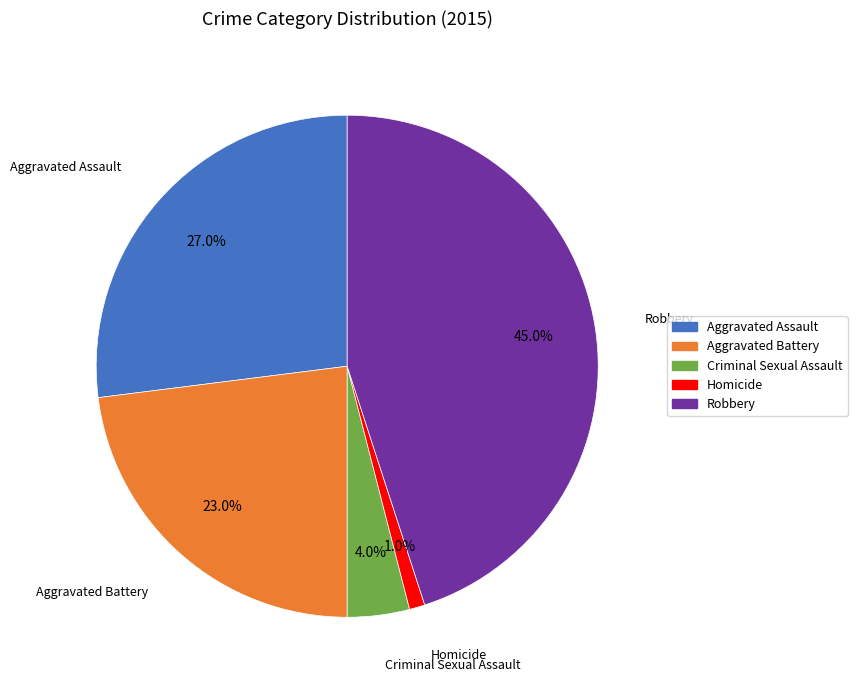

What is the largest slice in the pie chart?

Robbery